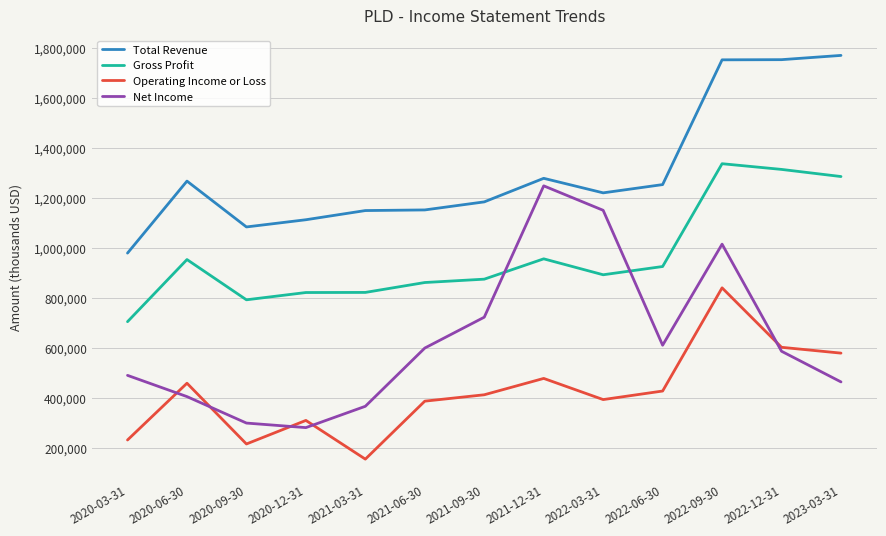

True or false: Gross Profit has a value of 173760 at 2020-03-31.

False